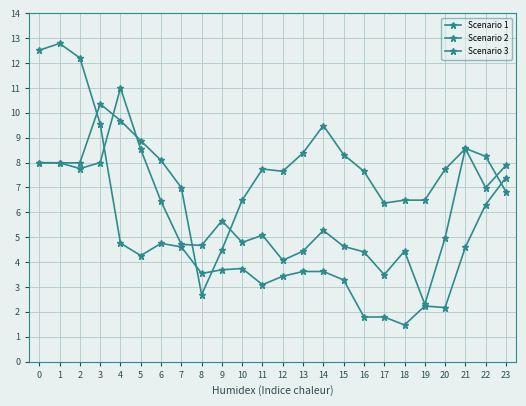

At which label does Scenario 1 reach its peak?

3